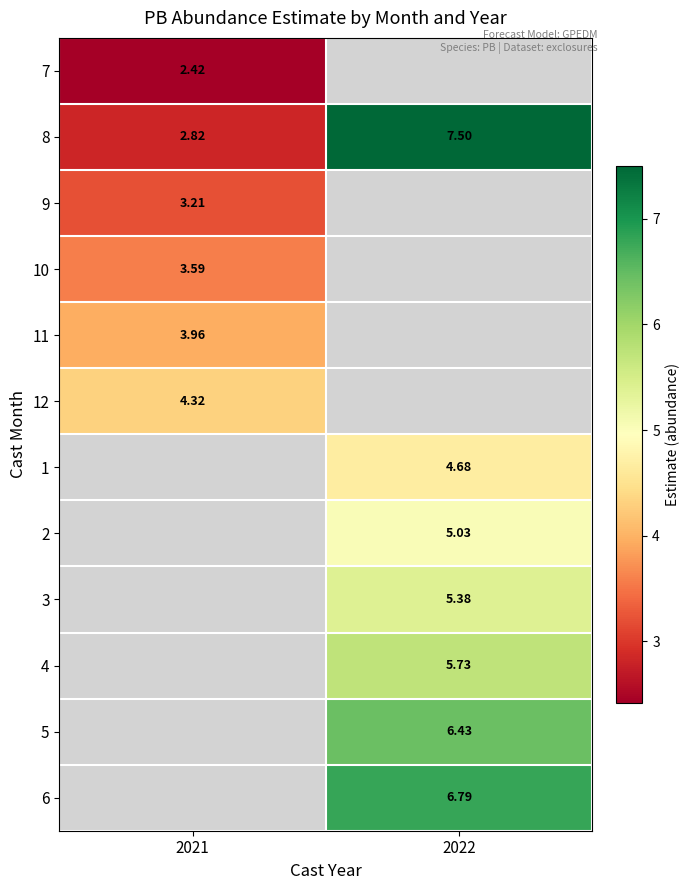

At how many categories does at least one series exceed 3?

2